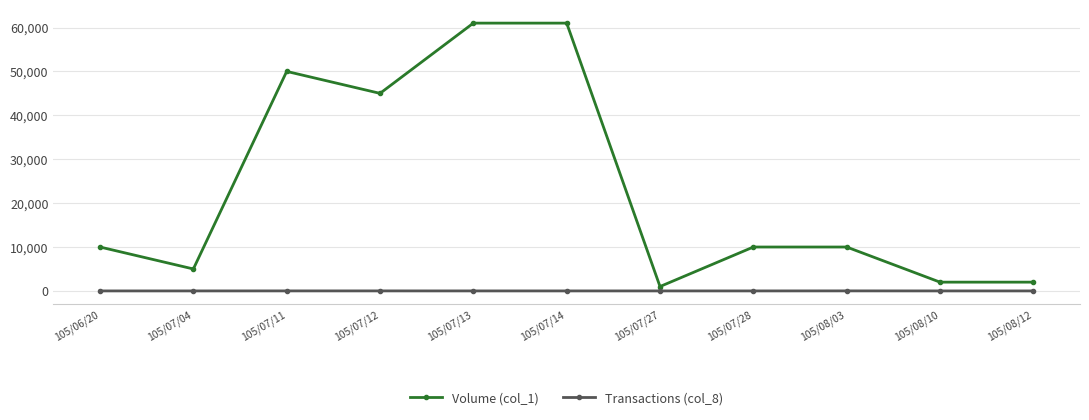

Count the Transactions (col_8) values in the range 1 to 5.

9